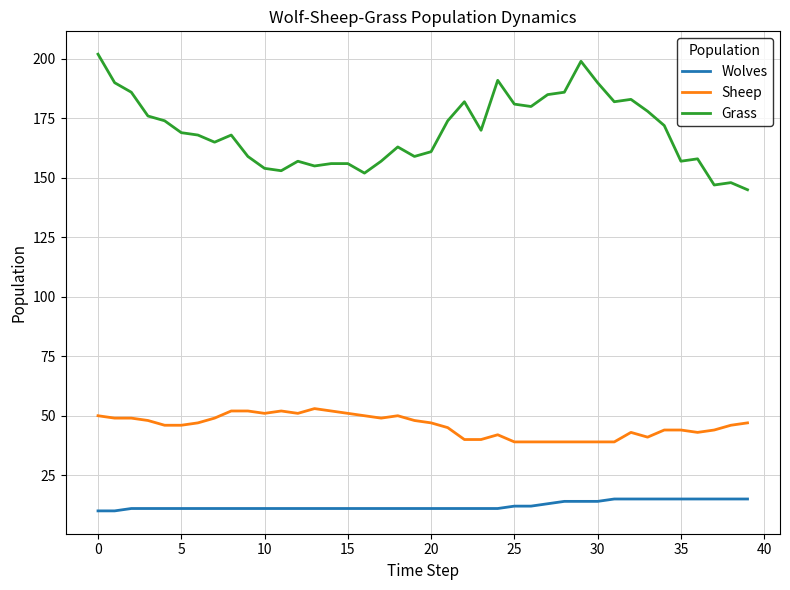

True or false: Wolves and Sheep intersect in this chart.

False